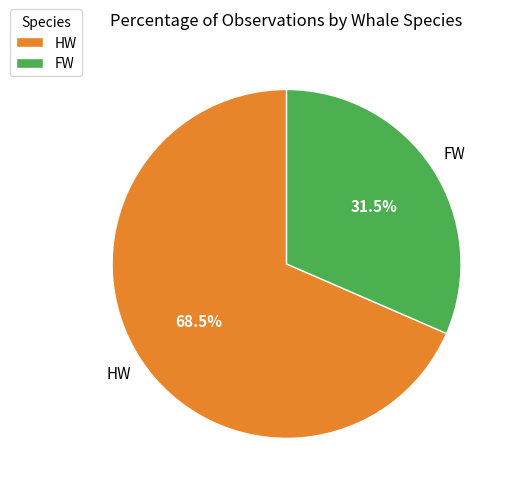

Count the number of slices in the pie.

2